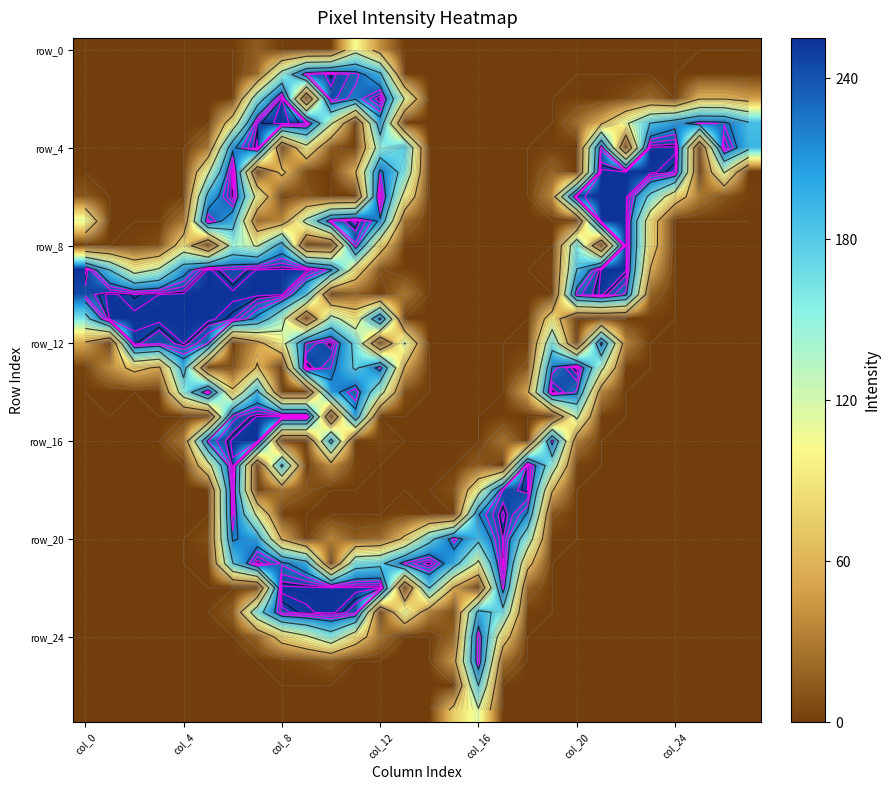

How many positive values does the row_12 series have?

15